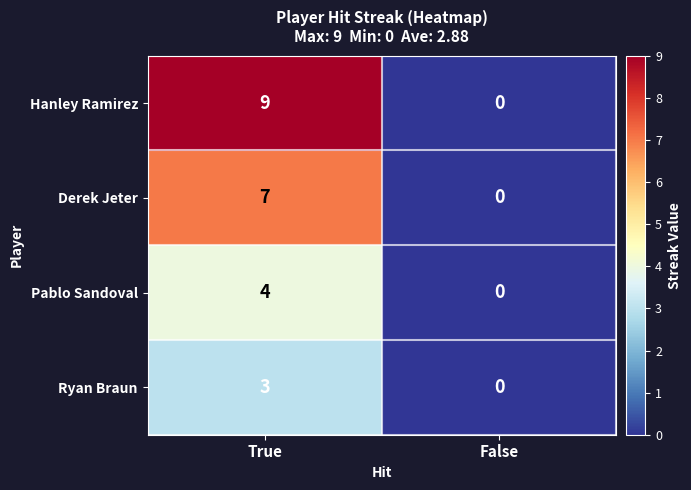

At True, list the series in order from smallest to largest.

Ryan Braun, Pablo Sandoval, Derek Jeter, Hanley Ramirez